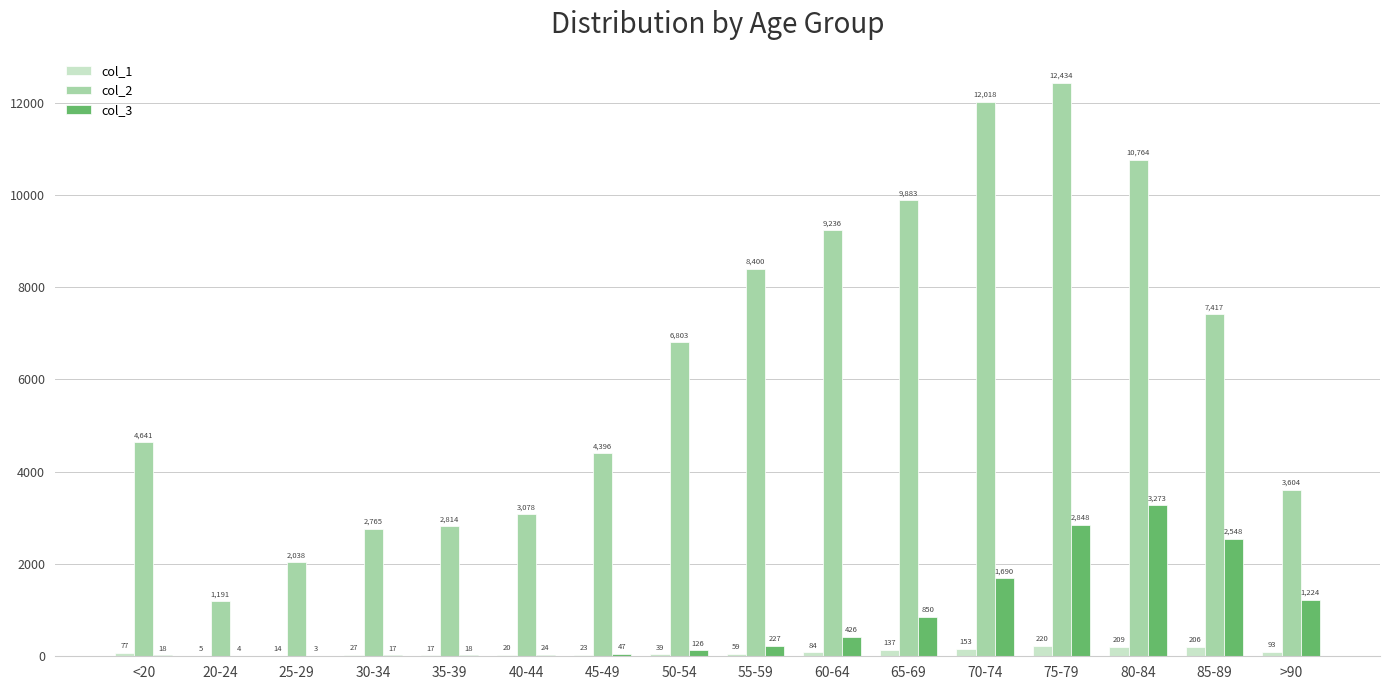

Which series has the largest total across all categories?

col_2